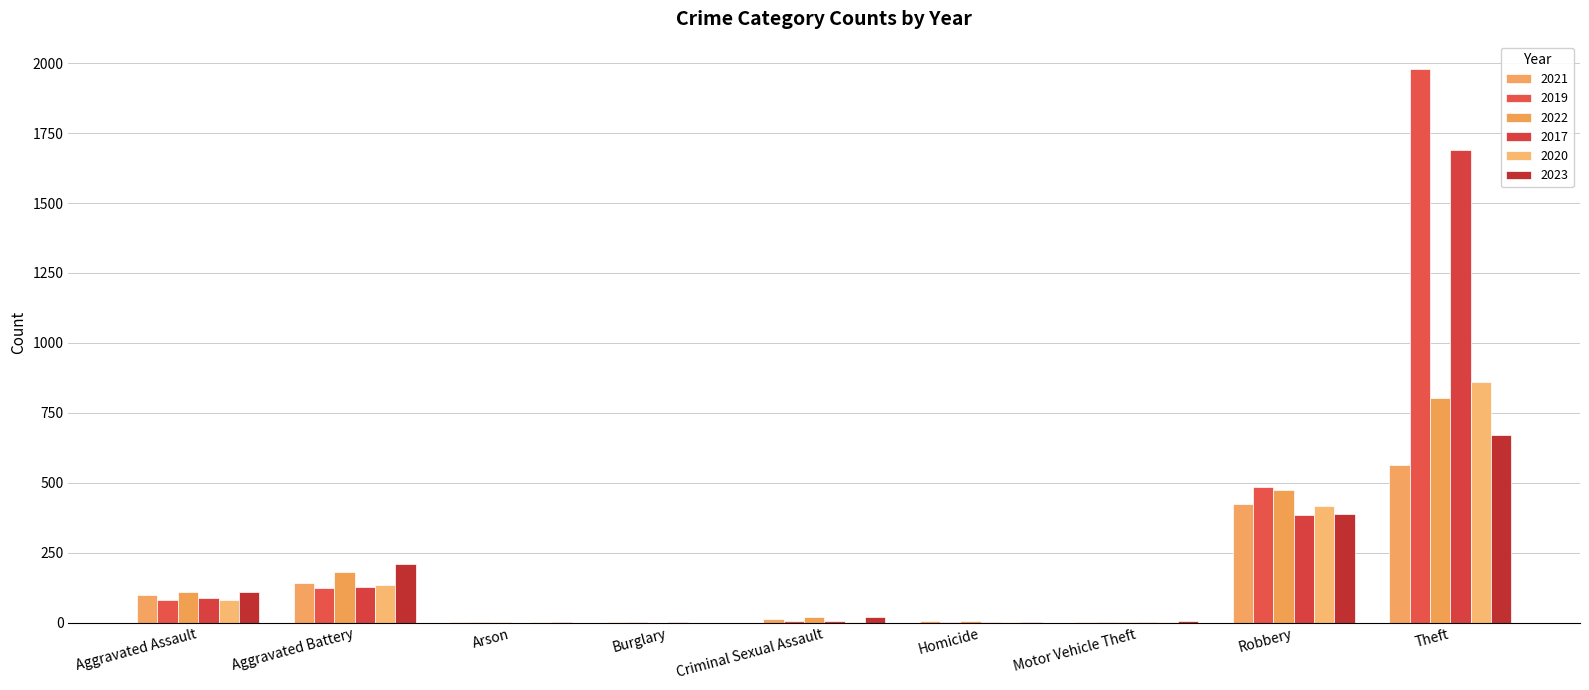

What is the sum of the 2022 values at Aggravated Assault and Criminal Sexual Assault?

132